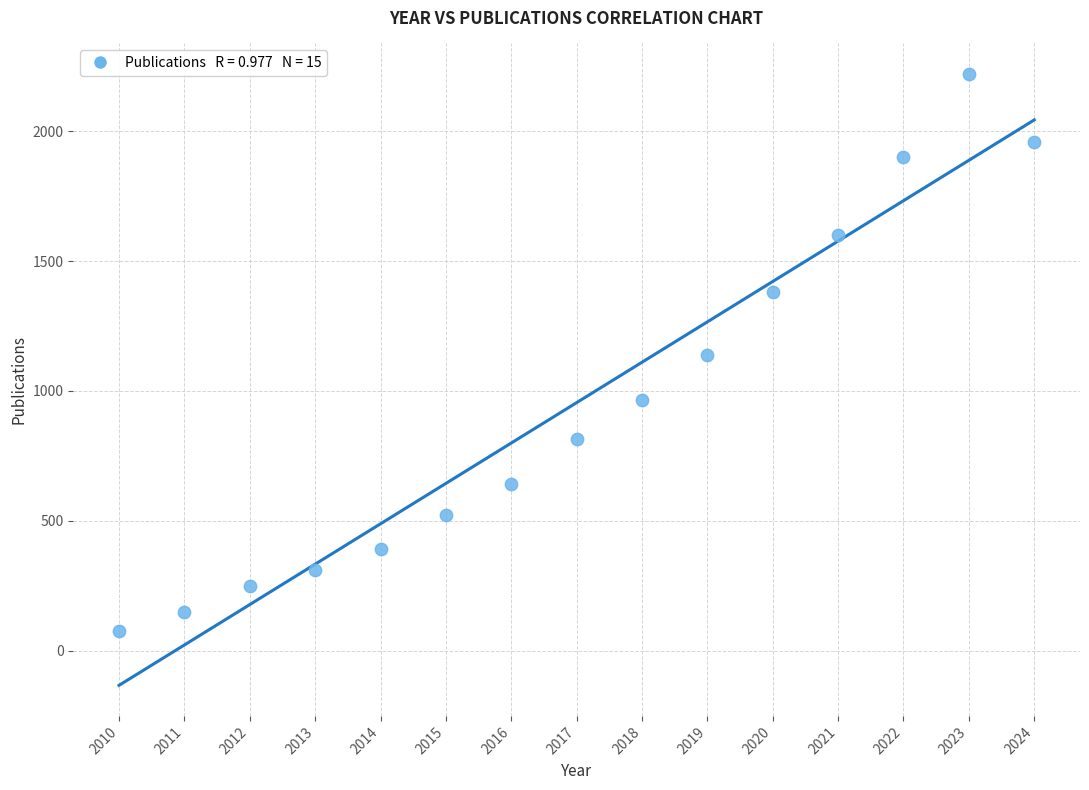

What is the range of X values (max minus min)?

14